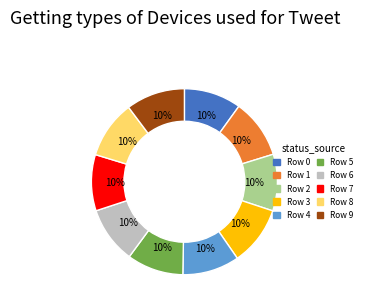

True or false: Row 5 accounts for 10% of the total.

True